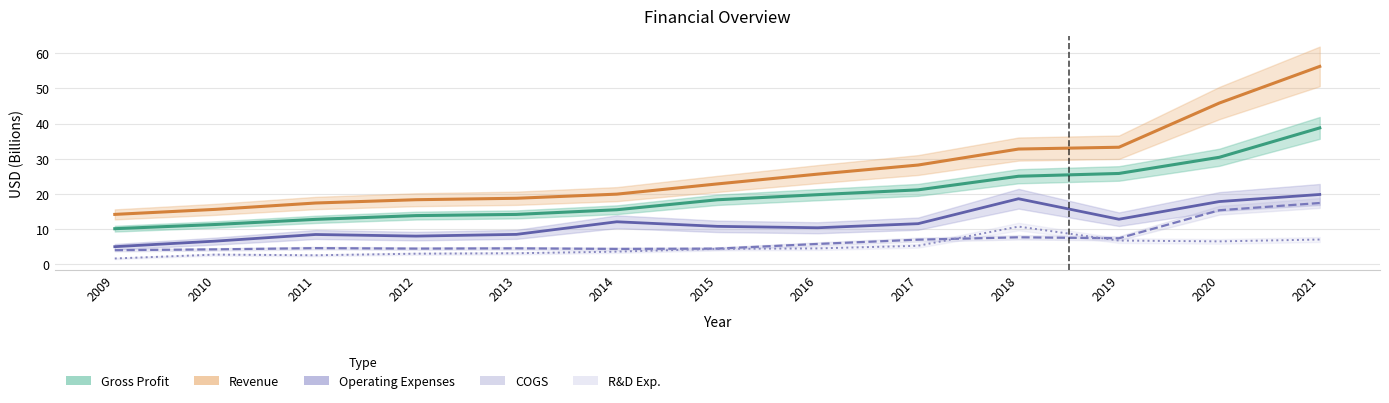

Reading left to right, extract all data points from this chart.

Gross Profit: 2009=10.2	2010=11.3	2011=12.8	2012=13.9	2013=14.2	2014=15.5	2015=18.4	2016=19.8	2017=21.2	2018=25.0	2019=25.8	2020=30.4	2021=38.8
Revenue: 2009=14.2	2010=15.6	2011=17.4	2012=18.4	2013=18.8	2014=20.0	2015=22.9	2016=25.6	2017=28.2	2018=32.8	2019=33.3	2020=45.8	2021=56.2
Operating Expenses: 2009=5.1	2010=6.6	2011=8.5	2012=8.1	2013=8.5	2014=12.1	2015=10.8	2016=10.4	2017=11.6	2018=18.7	2019=12.8	2020=17.9	2021=19.9
COGS: 2009=4.1	2010=4.3	2011=4.6	2012=4.5	2013=4.6	2014=4.4	2015=4.5	2016=5.8	2017=7.0	2018=7.7	2019=7.4	2020=15.4	2021=17.4
R&D Exp.: 2009=1.7	2010=2.8	2011=2.6	2012=3.1	2013=3.2	2014=3.6	2015=4.4	2016=4.6	2017=5.3	2018=10.8	2019=6.8	2020=6.6	2021=7.1